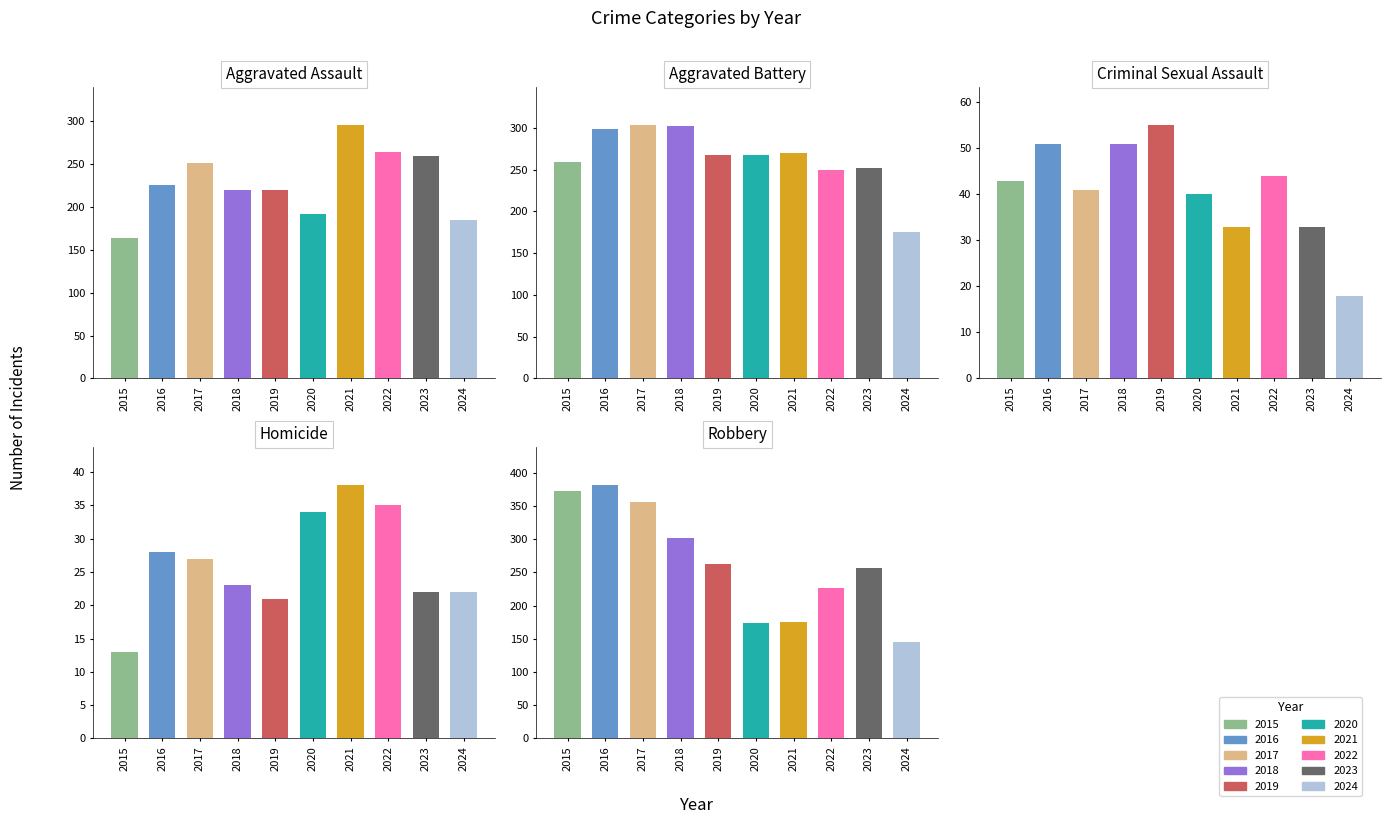

Read the Criminal Sexual Assault value at 2023, to the nearest 5.

35